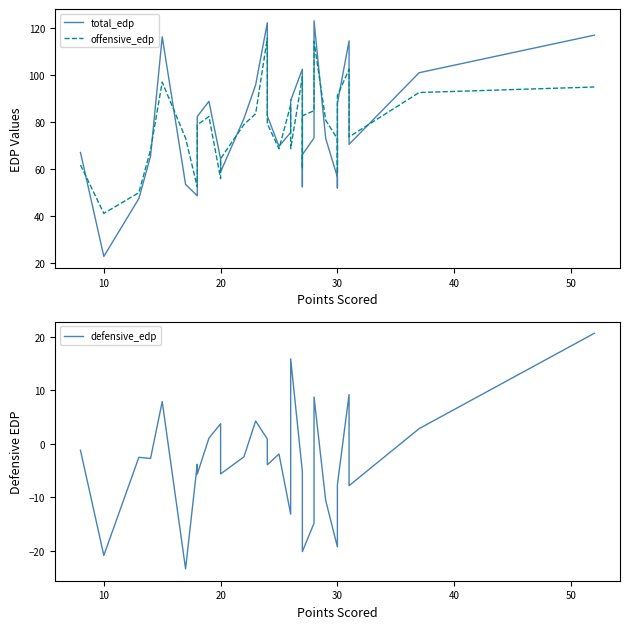

Where is the first local minimum for offensive_edp?

10